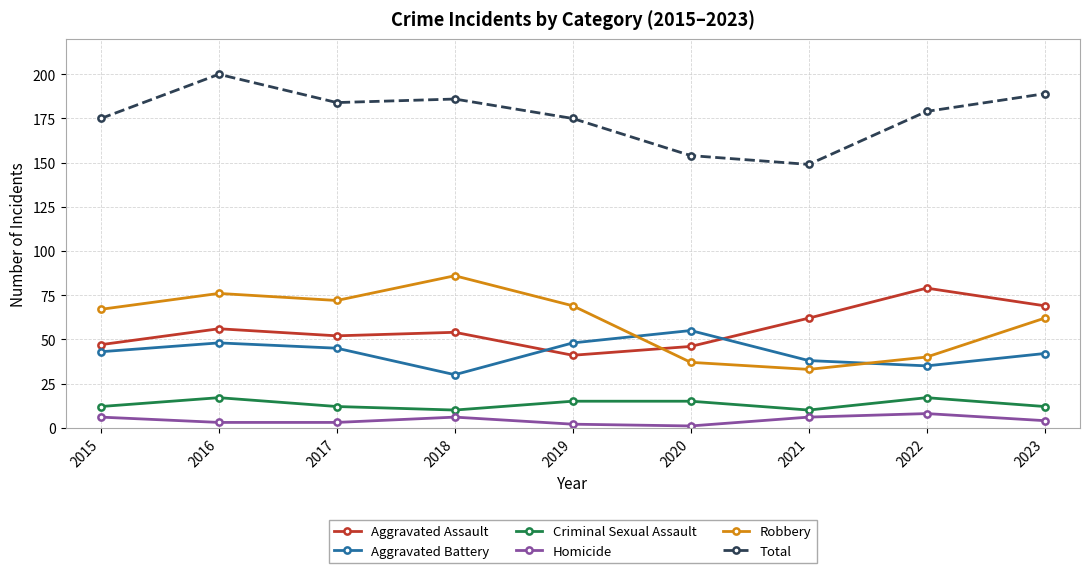

At which label does Total reach its minimum?

2021